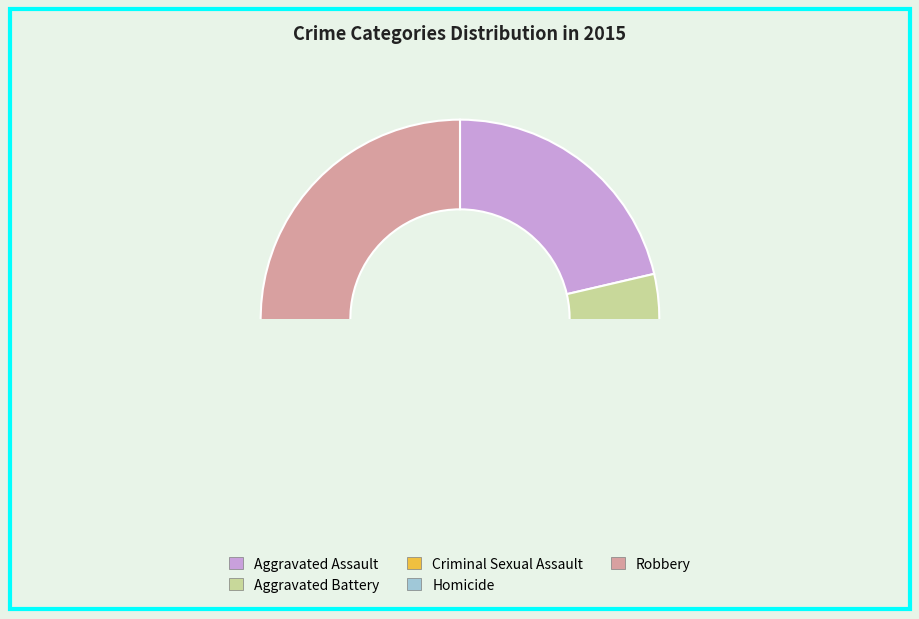

How many segments does this pie chart have?

5